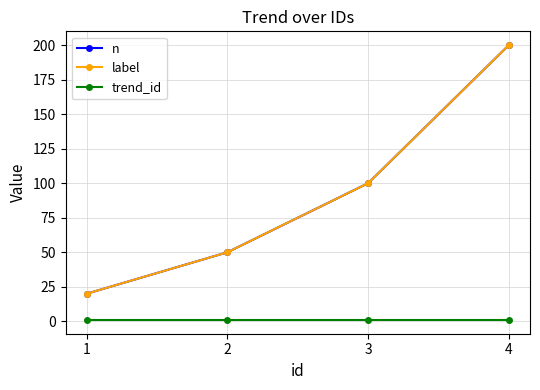

Rank the series at 4 from lowest to highest value.

trend_id, n, label